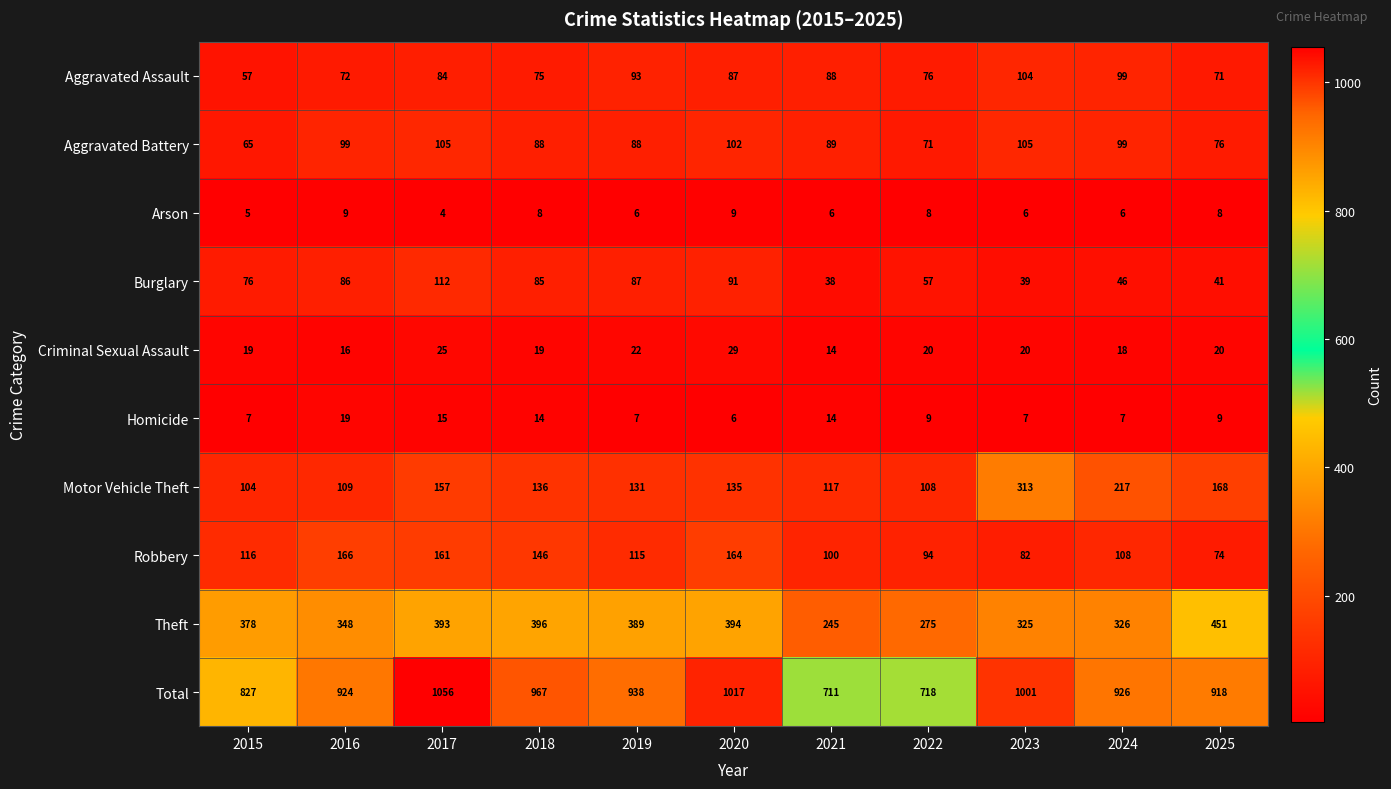

How many values in the Aggravated Battery series are below 89?

5